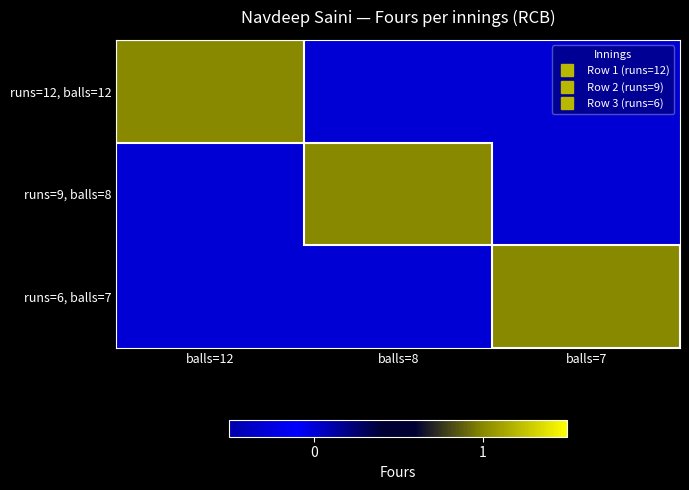

How many categories are shown in the chart?

3